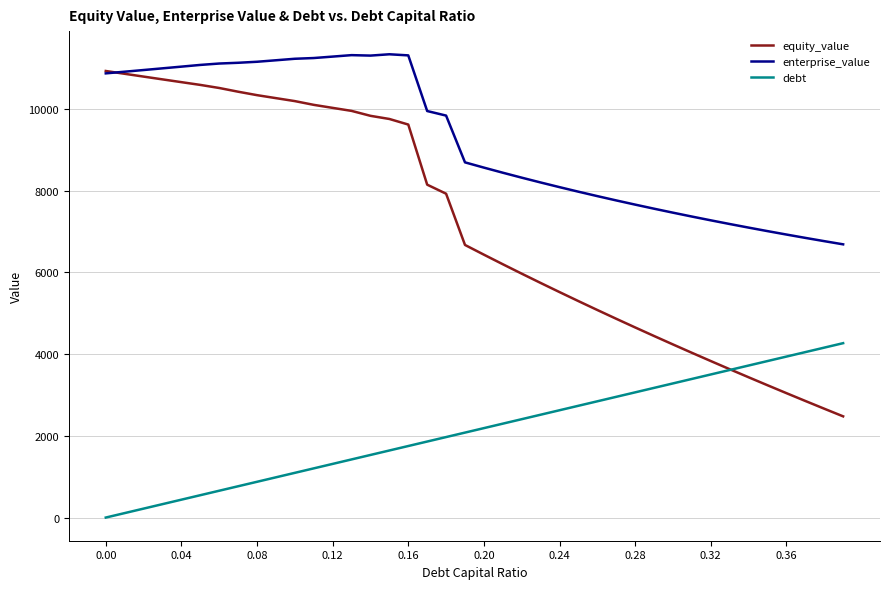

Which series has the largest total across all categories?

enterprise_value